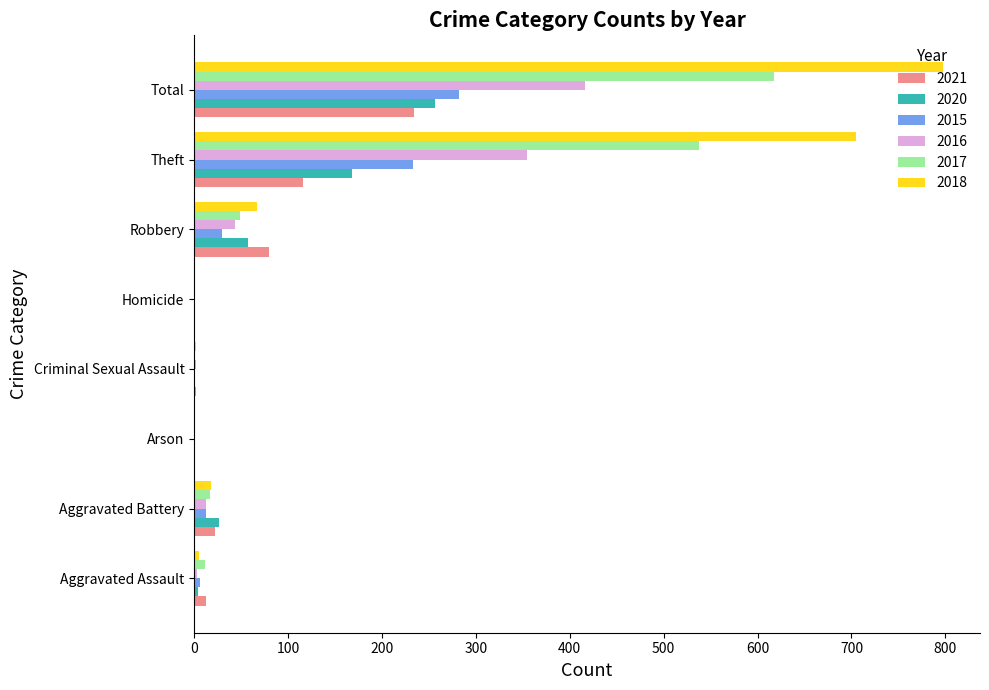

The value of 2018 at Arson is 478. True or false?

False